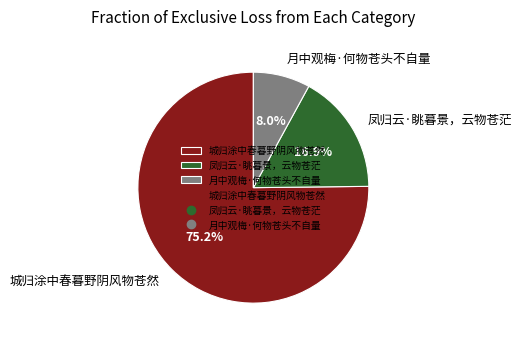

Which has a higher value, 凤归云·眺暮景，云物苍茫 or 城归涂中春暮野阴风物苍然?

城归涂中春暮野阴风物苍然